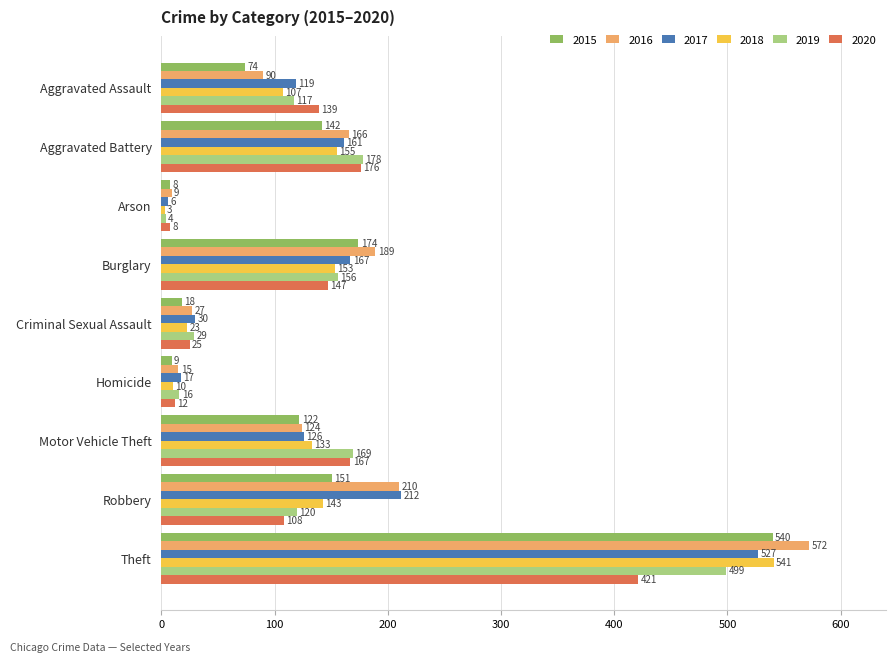

What is the difference between the maximum and second lowest values in the 2018 series?

531